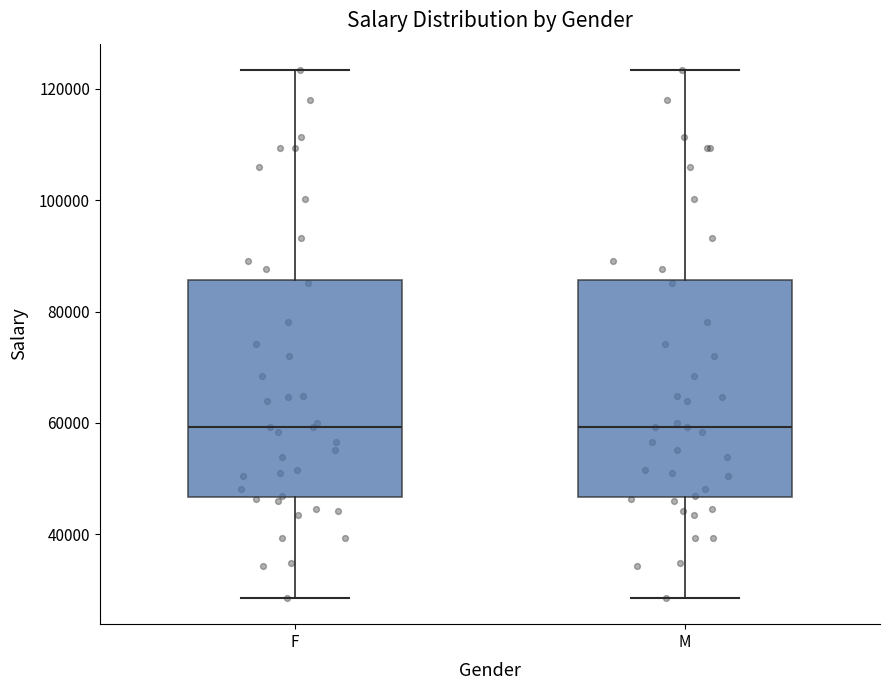

Reading left to right, transcribe this box plot: for each box, give where its median line is, the range the box spans, and where its two whiskers end, as read against the y-axis. The values are not printed on the chart, so give them approximately, as read against the axis.

F: median 60000, box 46000 to 86000, whiskers 28000 to 124000
M: median 60000, box 46000 to 86000, whiskers 28000 to 124000